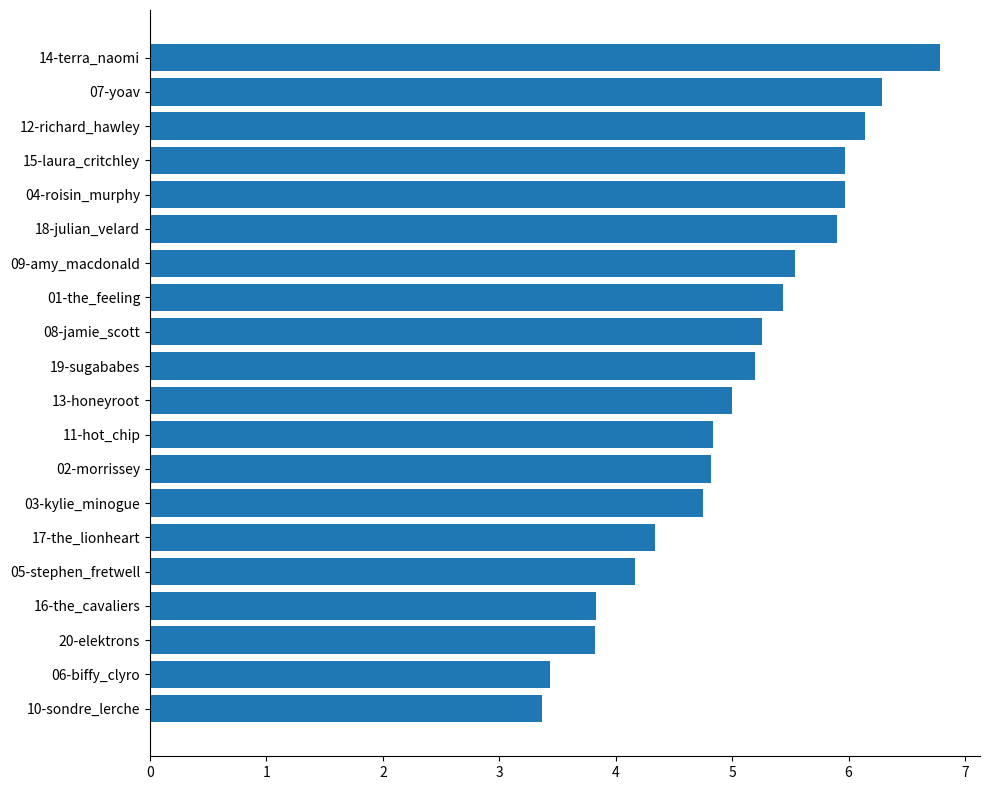

Reading bottom to top, list all the values displayed in this chart.

3.4	3.4	3.8	3.8	4.2	4.3	4.8	4.8	4.8	5.0	5.2	5.3	5.4	5.5	5.9	6.0	6.0	6.1	6.3	6.8